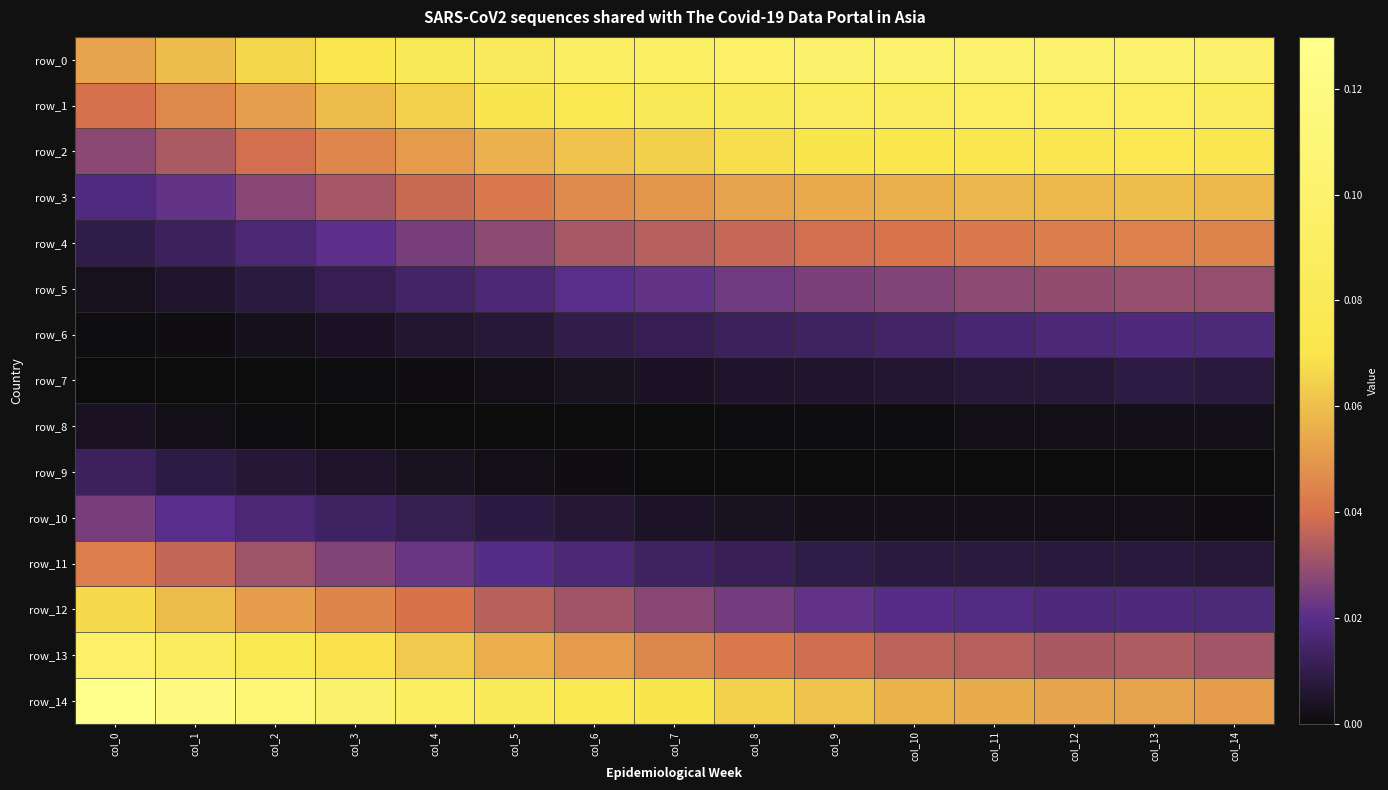

At col_0, list the series in order from largest to smallest.

row_14, row_13, row_12, row_0, row_11, row_1, row_2, row_10, row_3, row_9, row_4, row_8, row_5, row_6, row_7